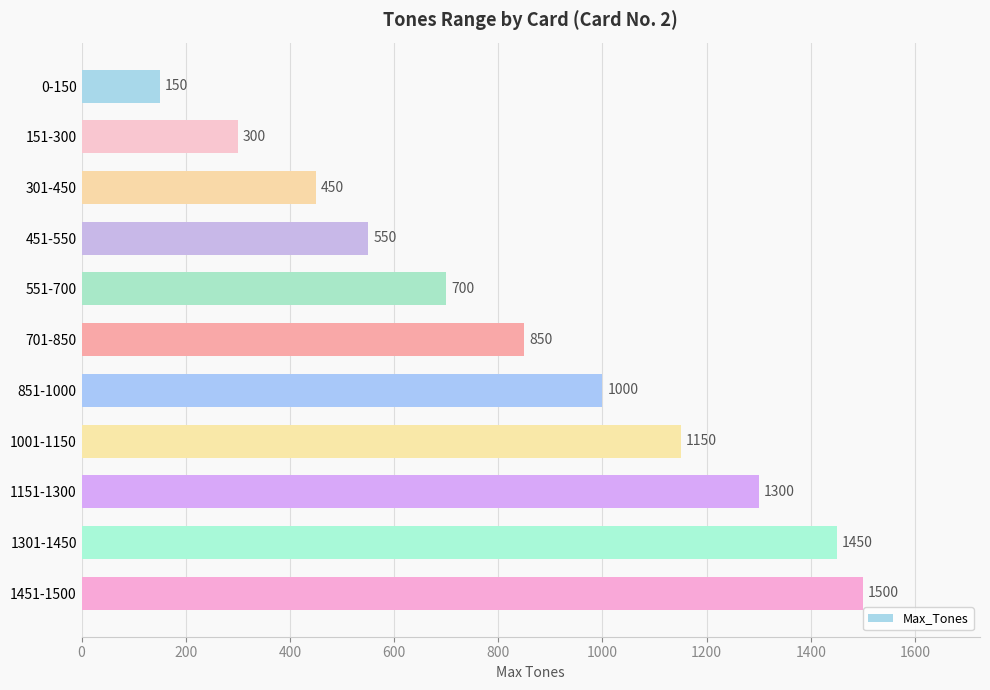

Count the number of categories in the chart.

11